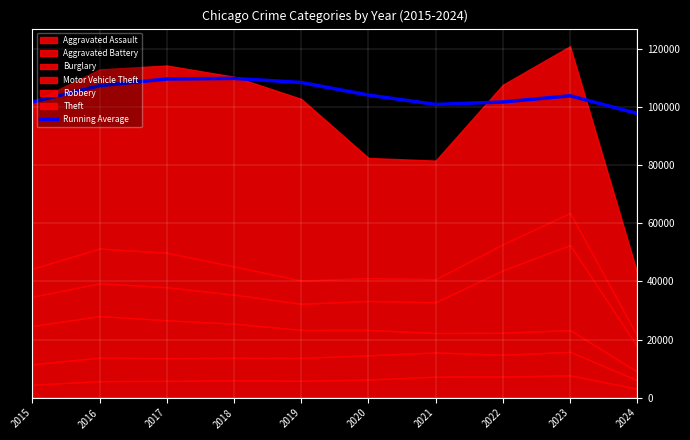

At which category does the data reach its first local valley?

2021